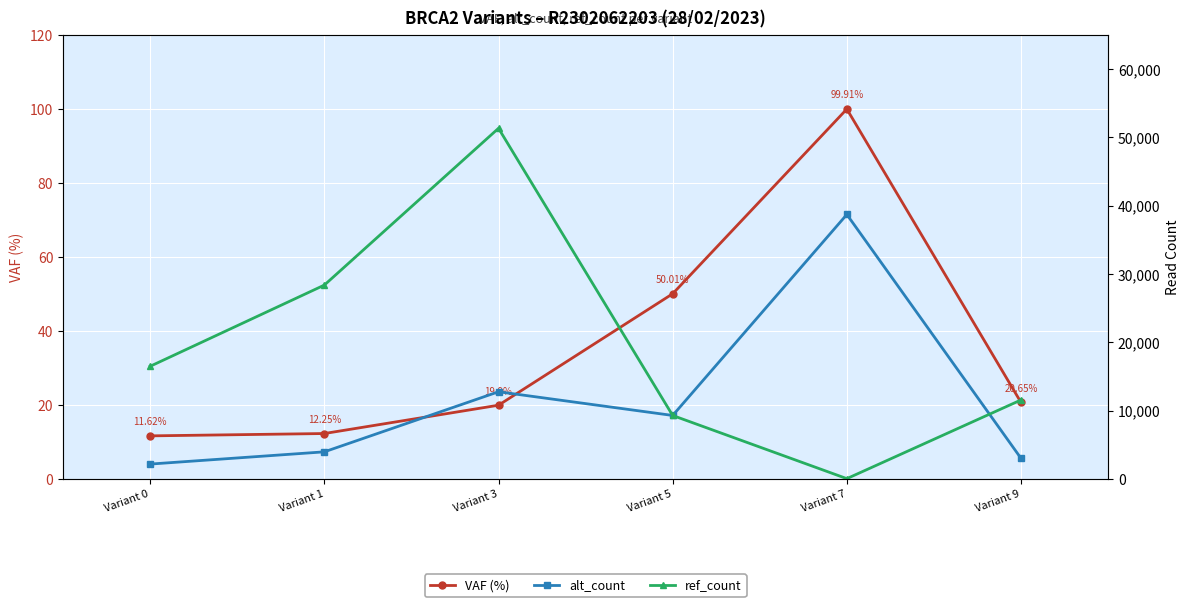

True or false: VAF (%) has a value of 19.9 at Variant 3.

True